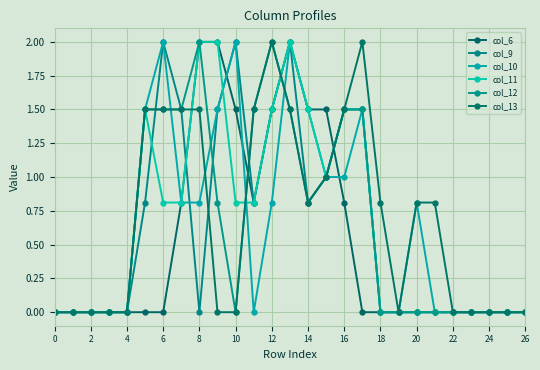

How many lines are shown in the chart?

6